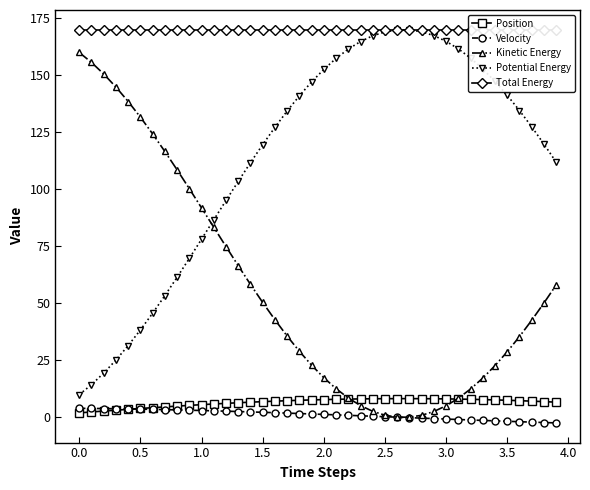

How many intersections are there between Kinetic Energy and Potential Energy?

1